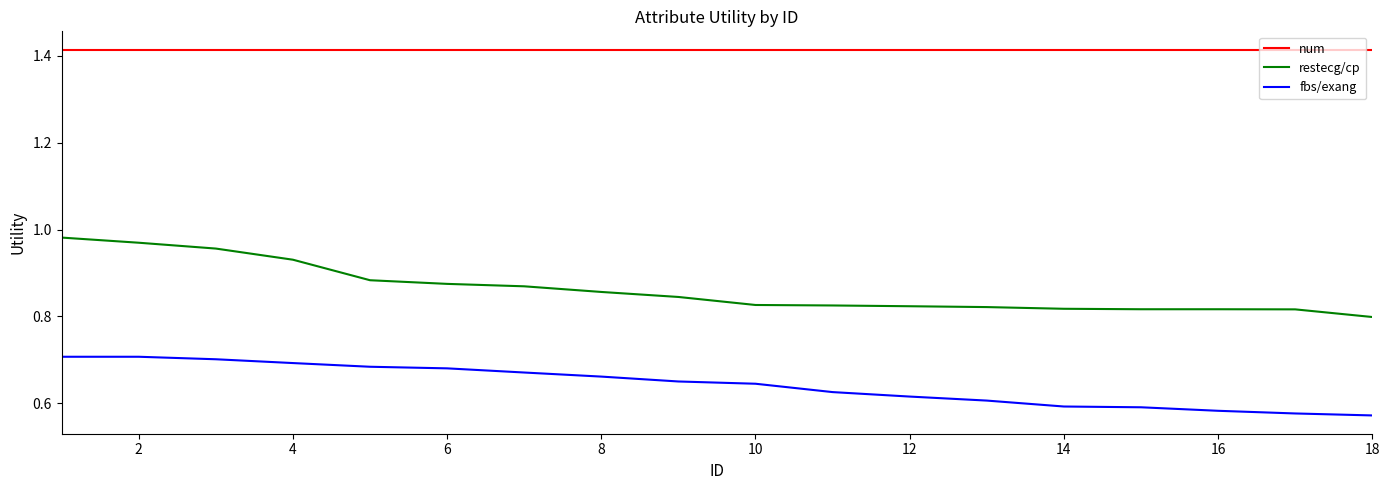

Rank the series by their maximum value, from lowest to highest.

fbs/exang, restecg/cp, num